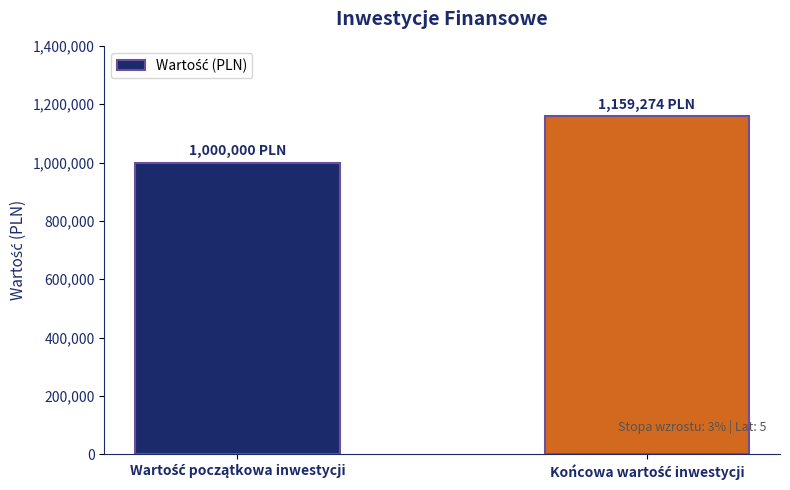

What is the minimum value shown in the chart?

1000000.0